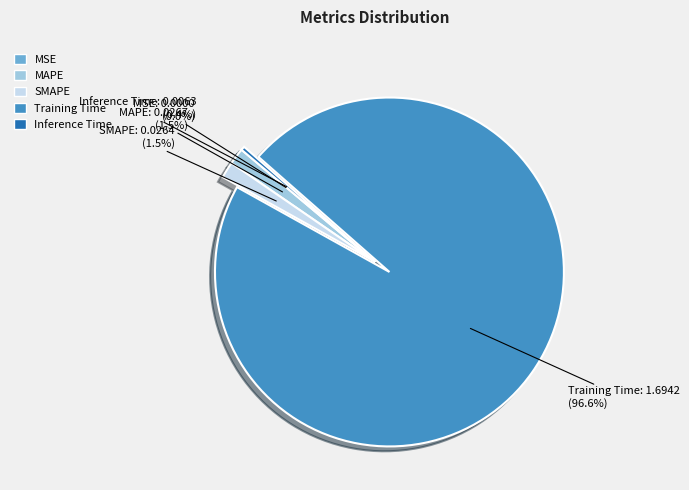

Which category accounts for the majority?

Training Time